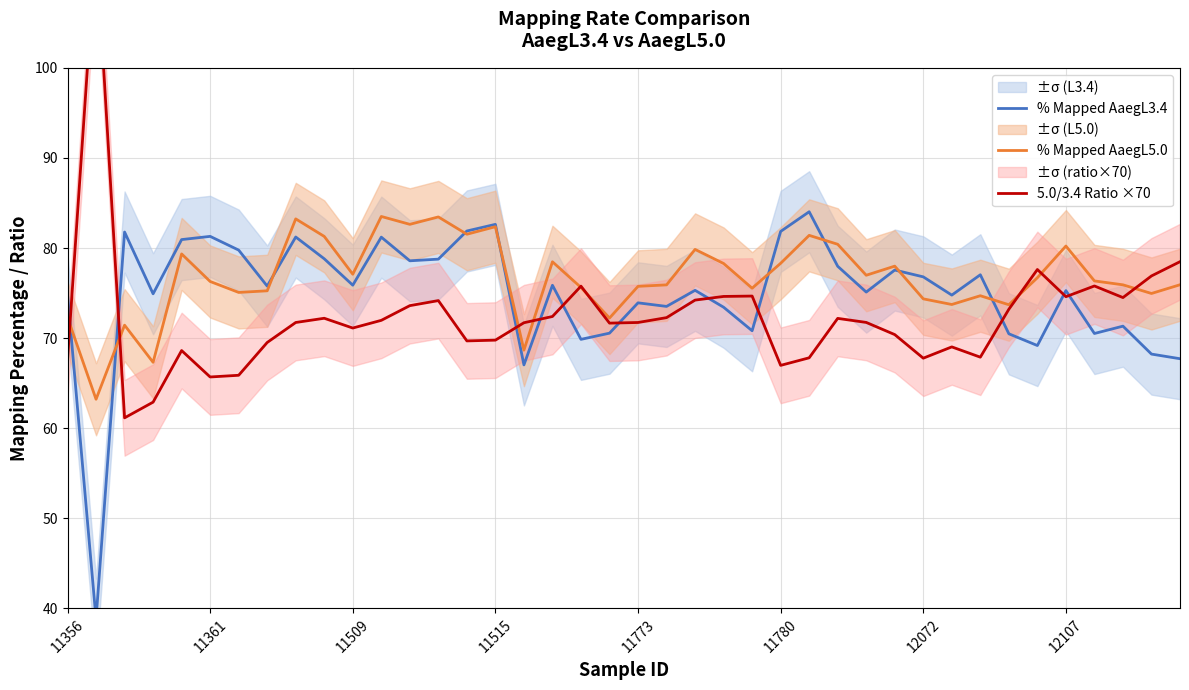

What is the lowest value of the % Mapped AaegL5.0 series?

63.2